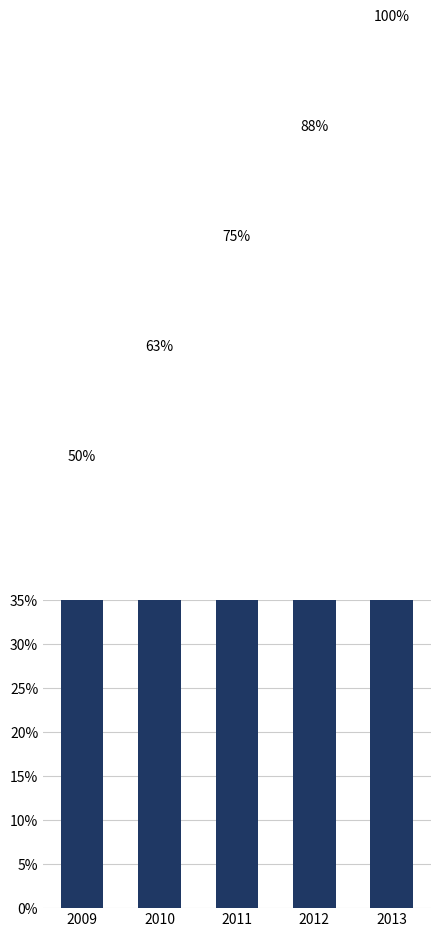

How many series are shown in this chart?

1